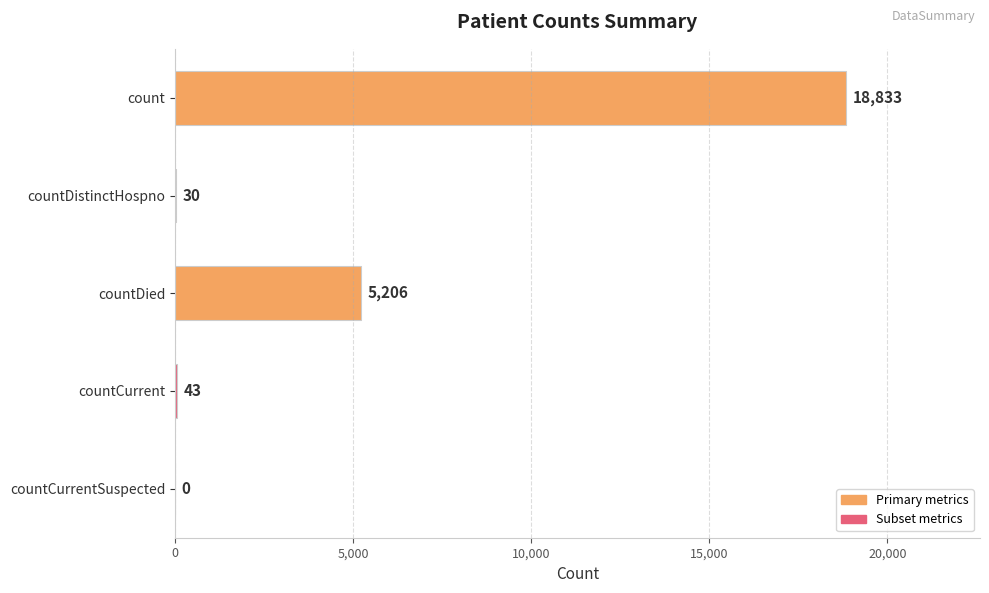

What is the sum of all values?

24112